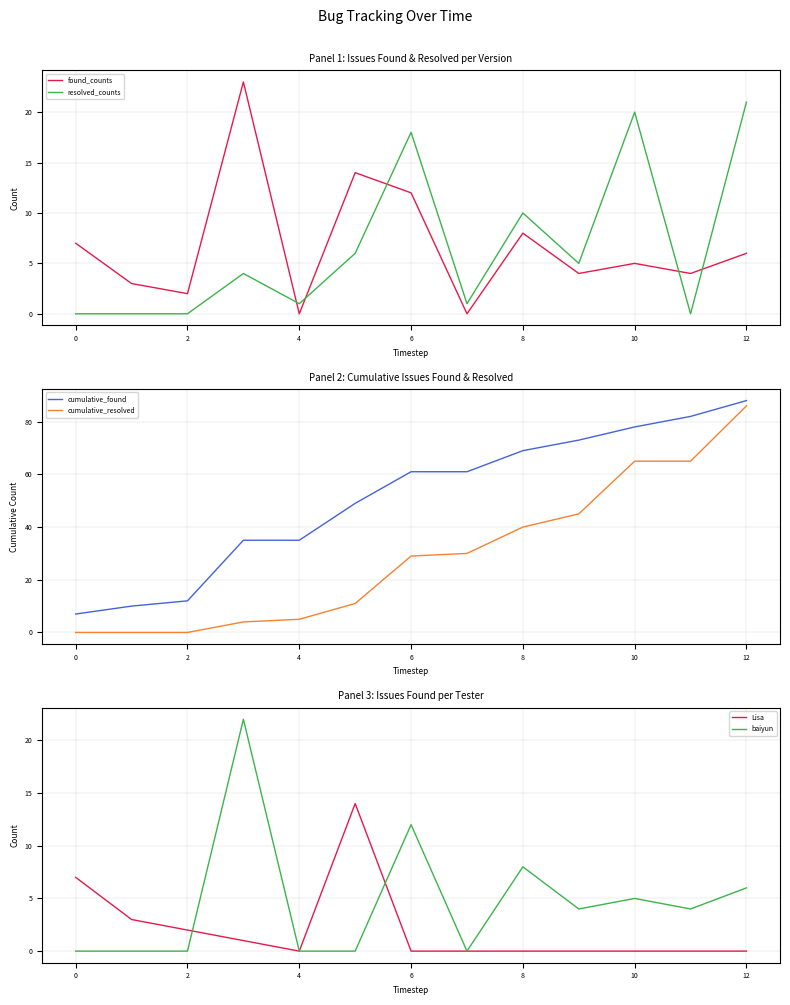

At how many categories does at least one series exceed 34?

10